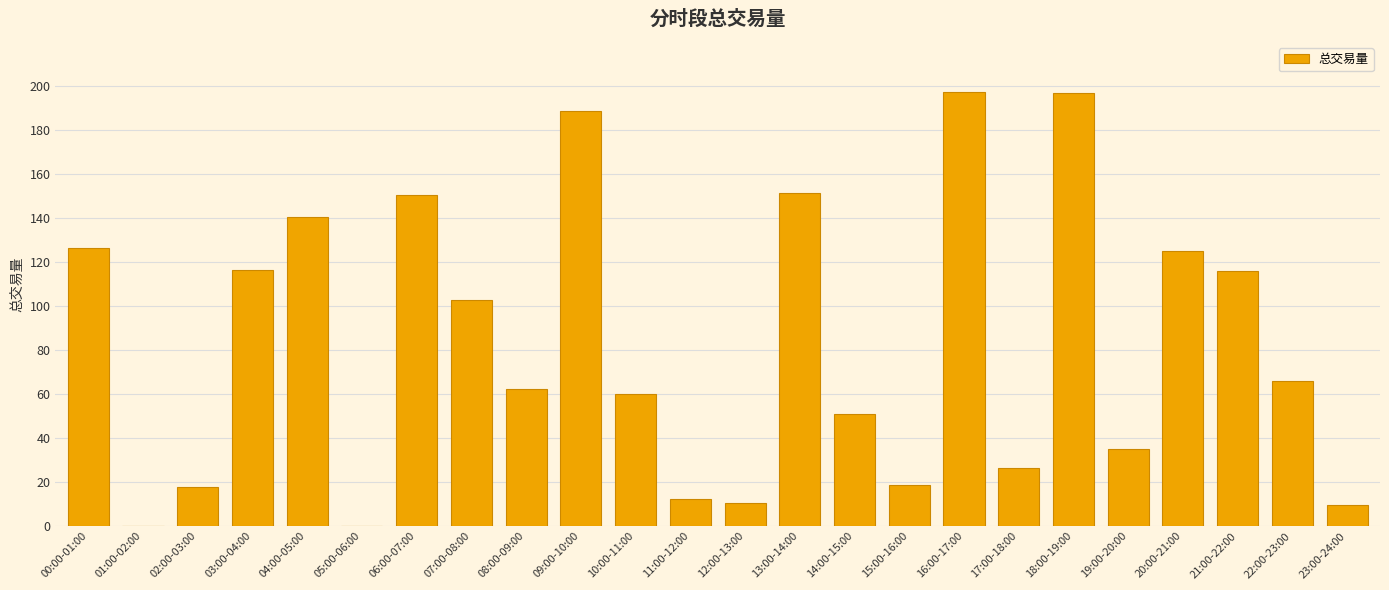

What is the greatest value displayed?

197.4